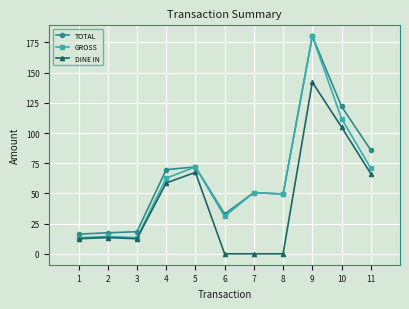

Does the chart display data point markers on the line(s)?

Yes